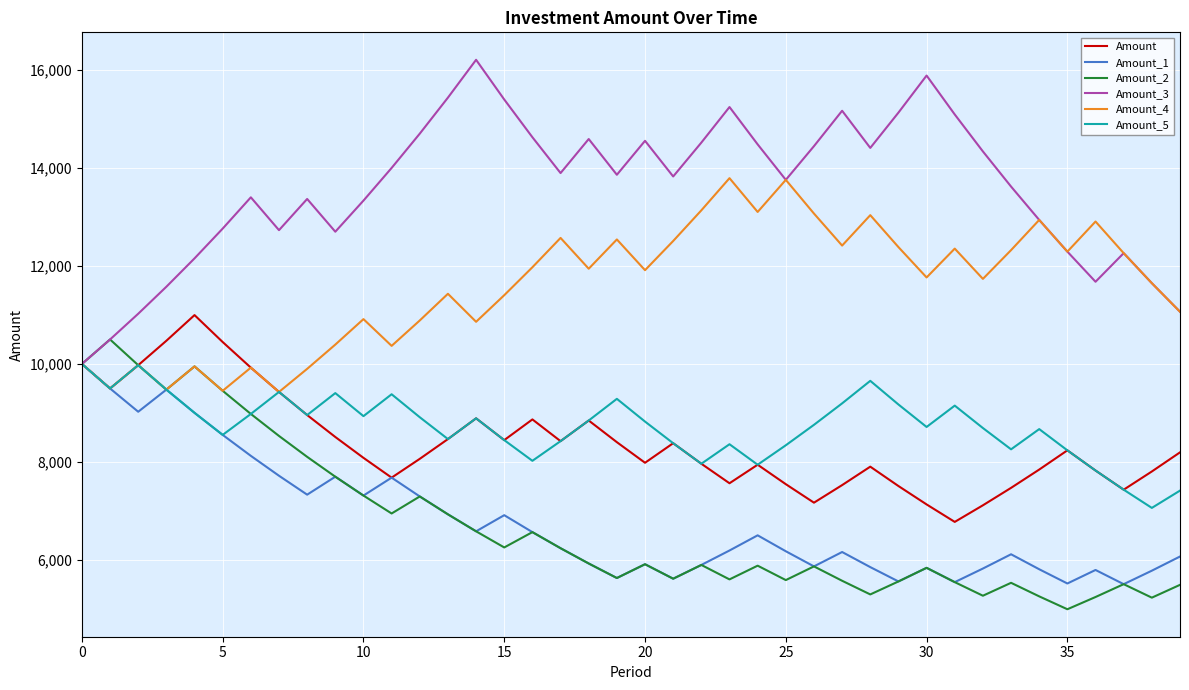

Which series has the largest total across all categories?

Amount_3